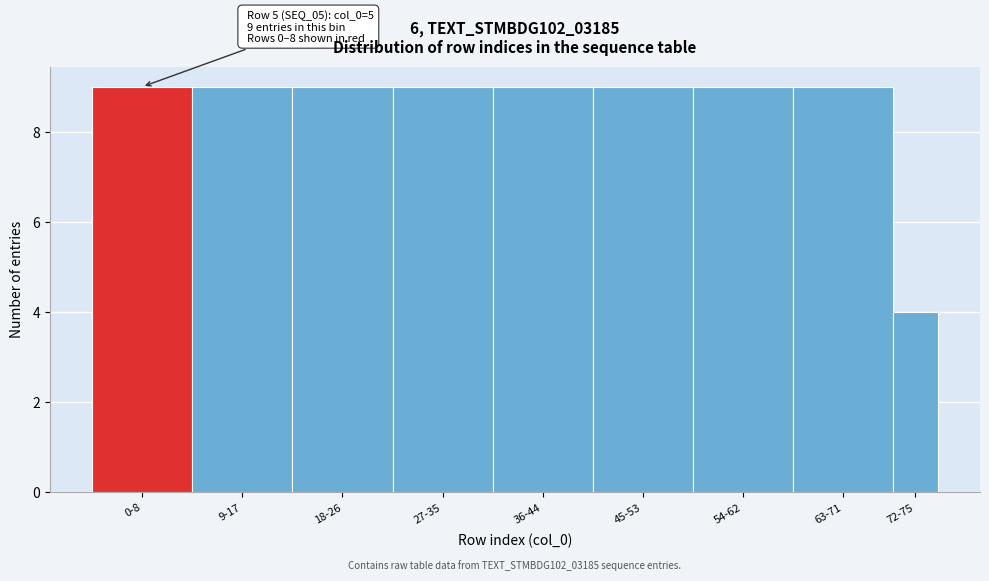

Reading left to right, extract all data points from this chart.

0-8=9	9-17=9	18-26=9	27-35=9	36-44=9	45-53=9	54-62=9	63-71=9	72-75=4